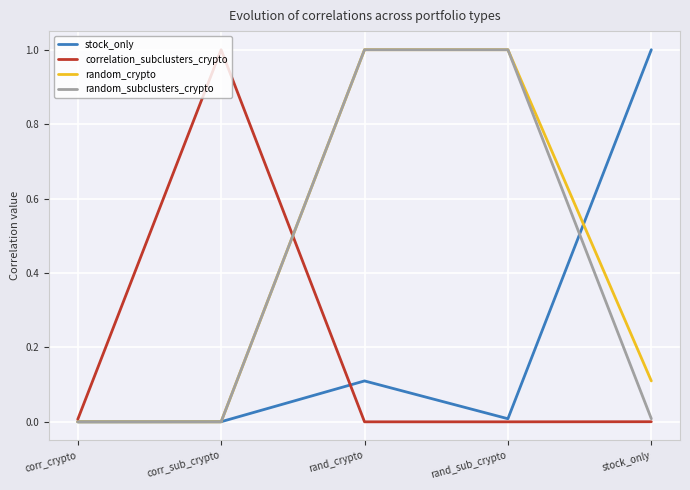

What are all the series names shown in the legend?

stock_only, correlation_subclusters_crypto, random_crypto, random_subclusters_crypto